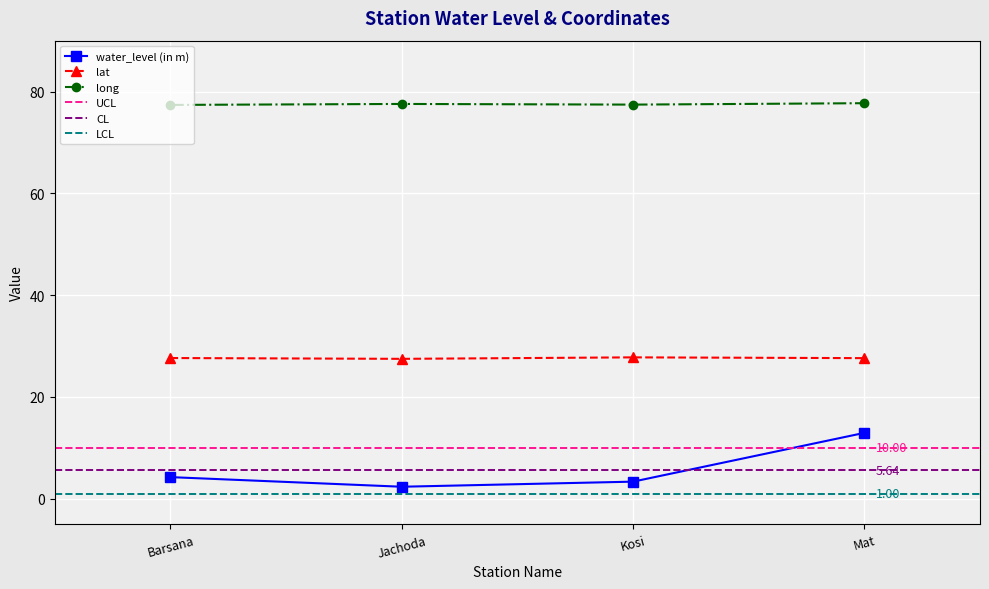

What is the total value across all series at Barsana?

109.3